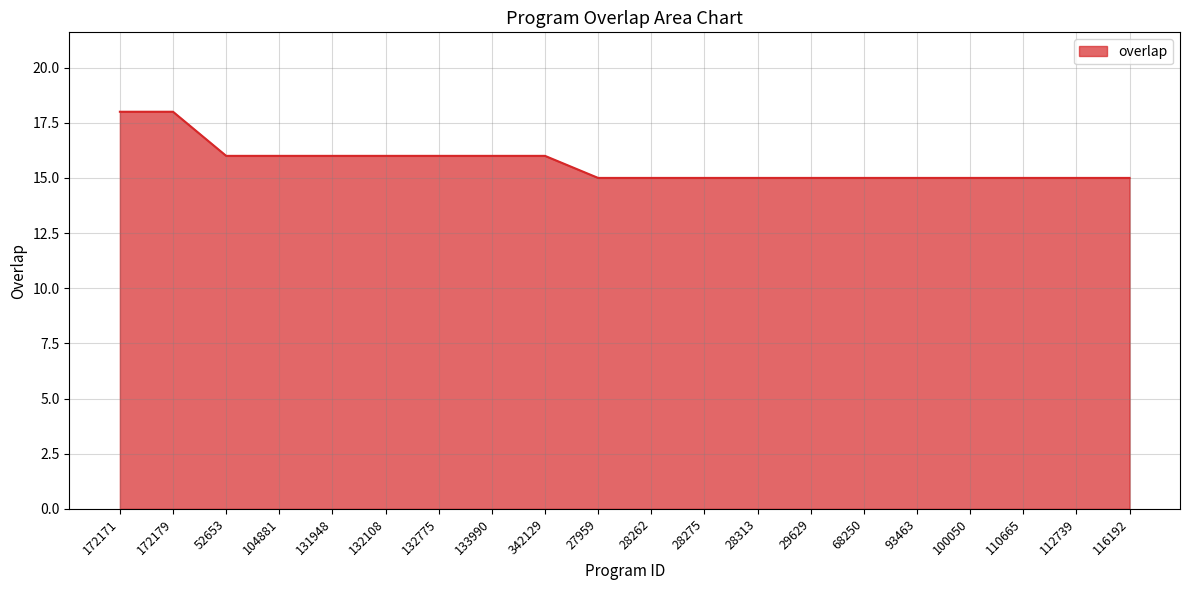

How many categories are shown in the chart?

20